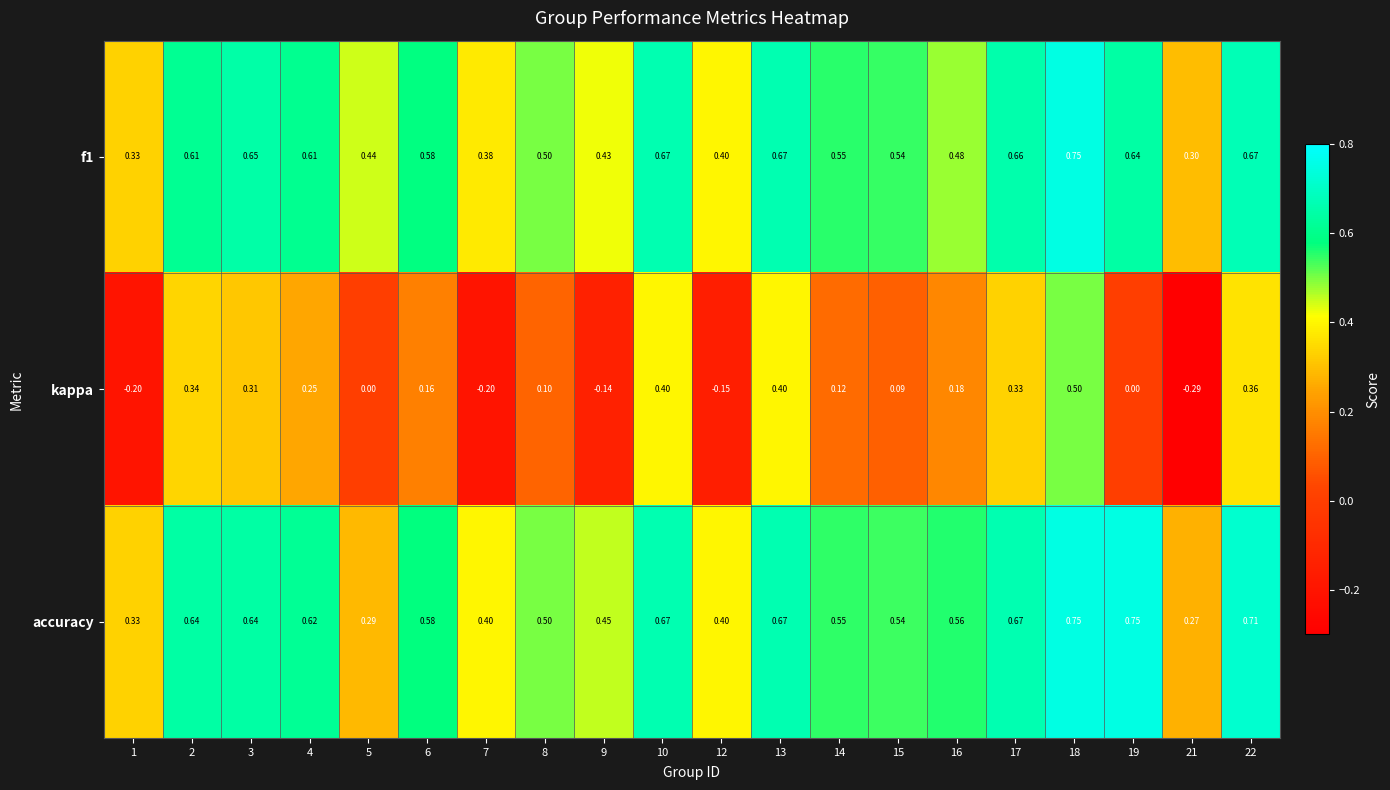

Between 16 and 21, which series saw the biggest shift?

kappa